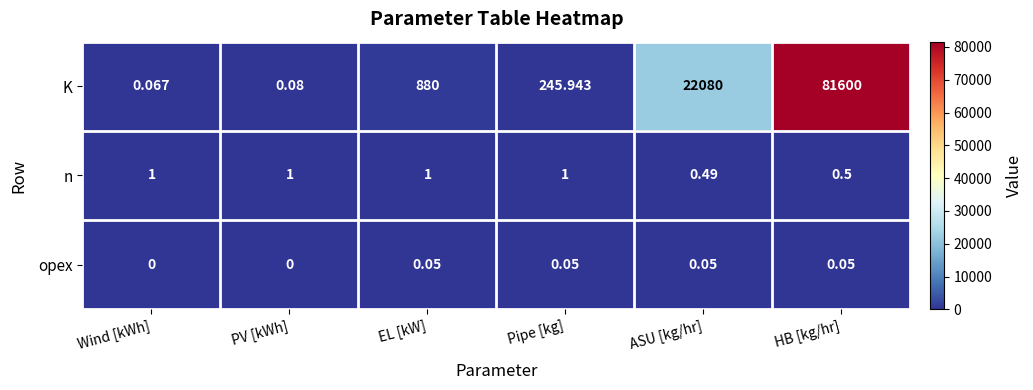

Rank the series by their maximum value, from lowest to highest.

opex, n, K